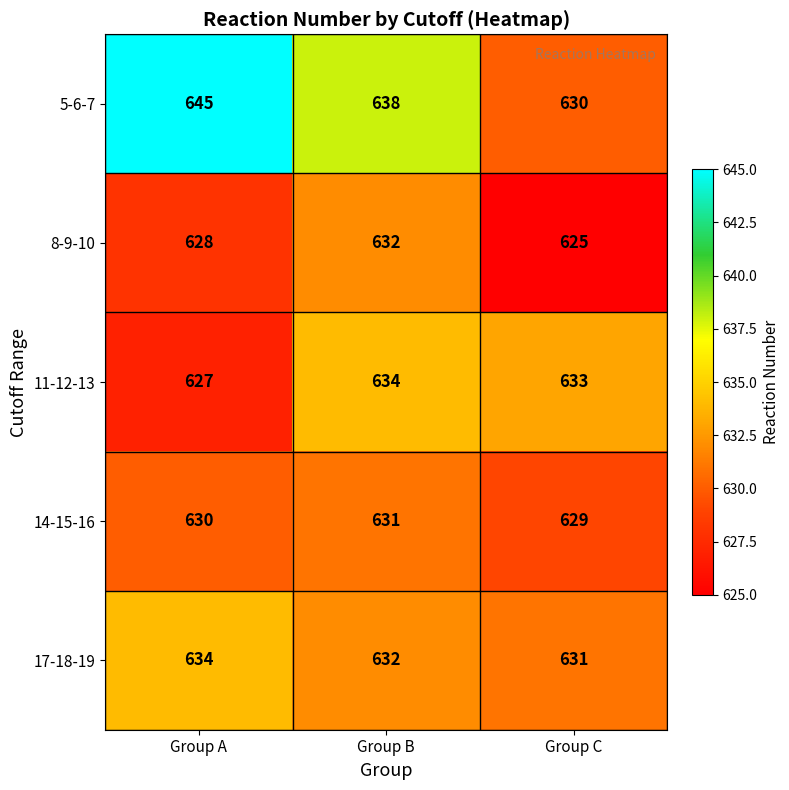

Is it true that 14-15-16 equals 886 at Group A?

False